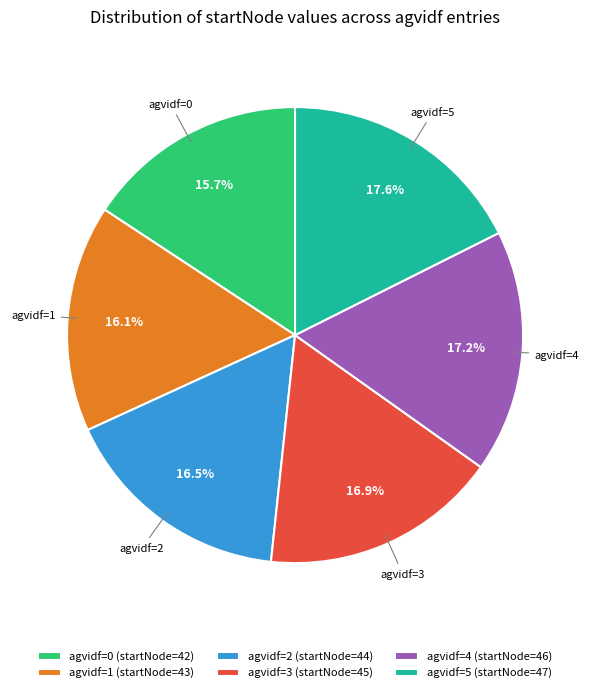

Between agvidf=2 and agvidf=0, which is larger?

agvidf=2